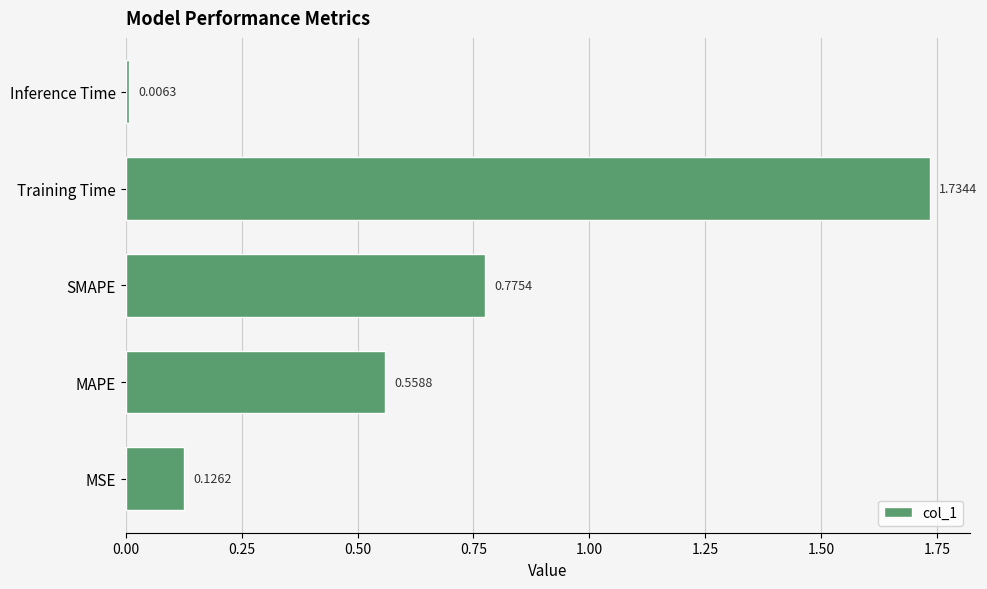

List the labels in order of value, smallest first.

Inference Time, MSE, MAPE, SMAPE, Training Time